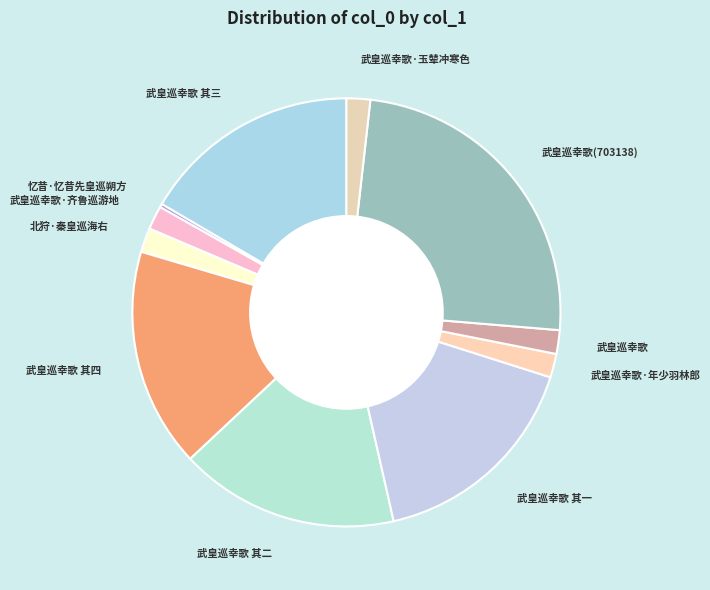

Which category has the biggest portion of the pie?

武皇巡幸歌(703138)